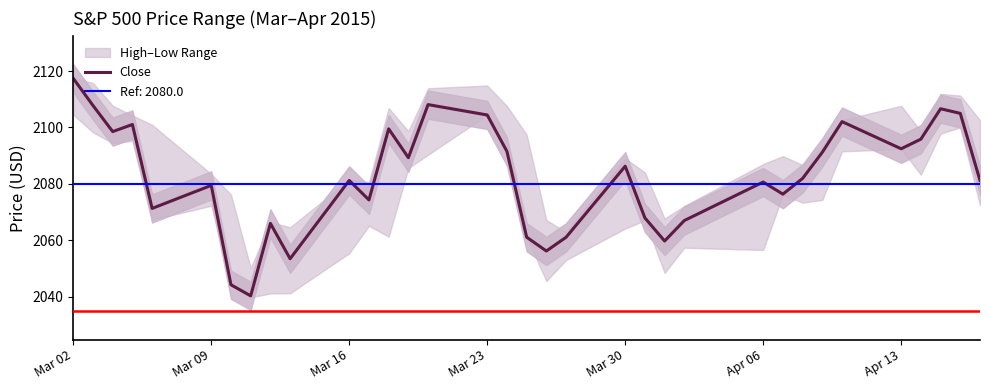

Which label corresponds to the largest value in the chart?

Mar 02